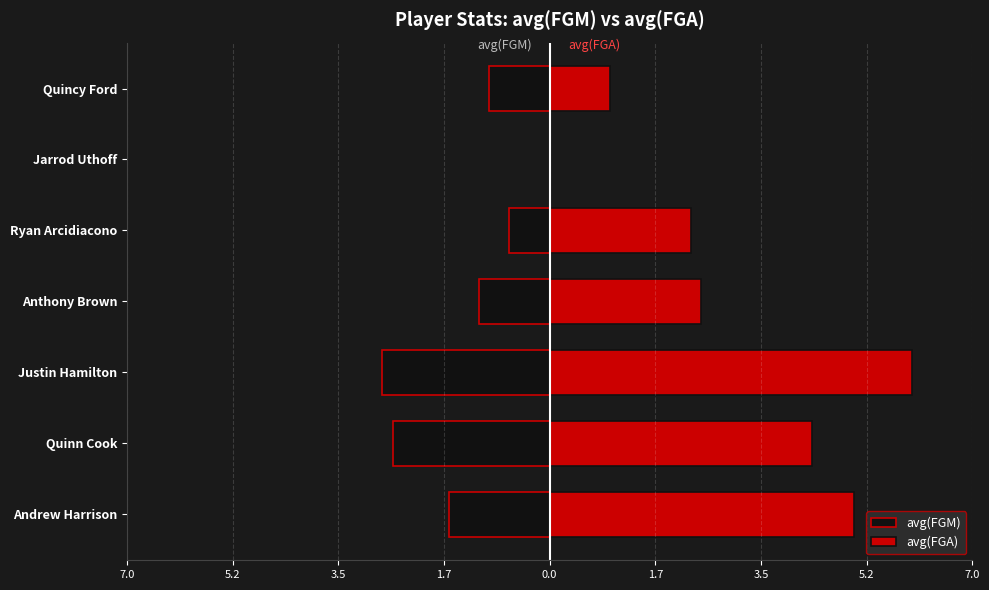

Reading left to right, what are all the values shown in this chart?

avg(FGM): -1.7	-2.6	-2.8	-1.2	-0.7	0.0	-1.0
avg(FGA): 5.0	4.3	6.0	2.5	2.3	0.0	1.0